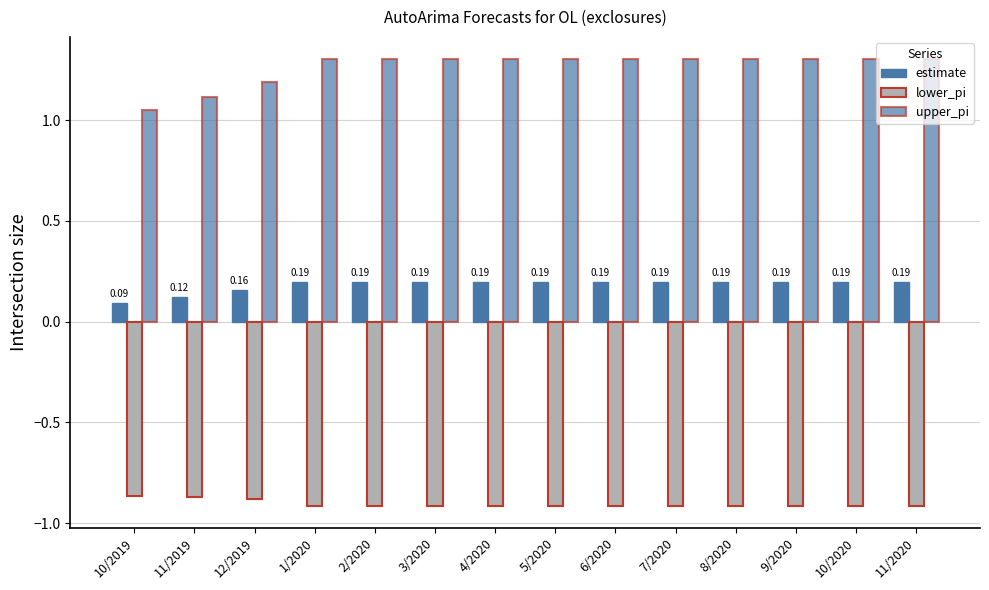

Is it true that estimate equals 0.1 at 3/2020?

False